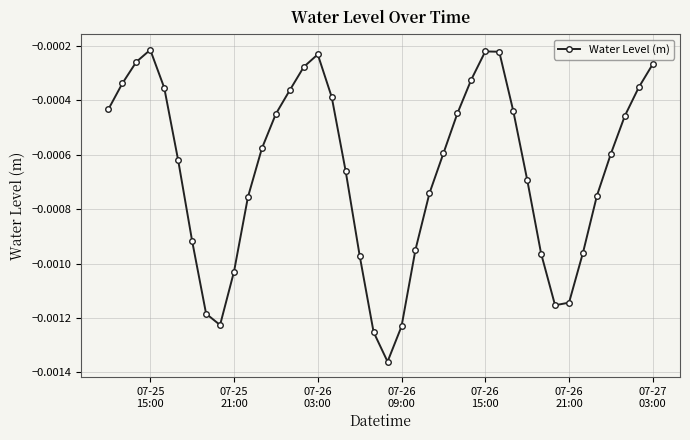

How many interior local valleys (lower than both neighbors) does the data have?

3